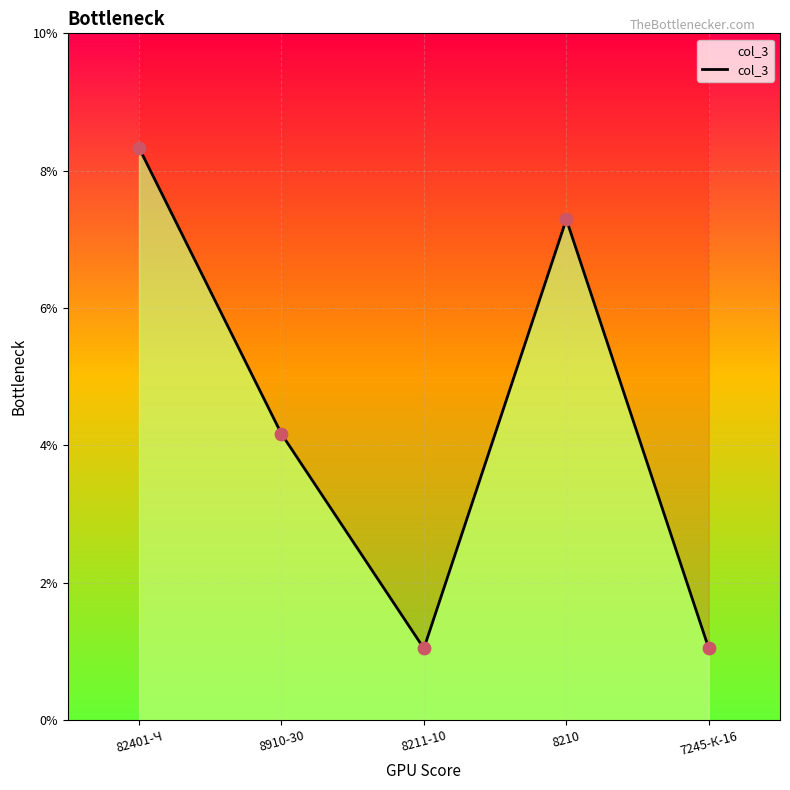

What is the ratio of the value at 8211-10 to the value at 7245-К-16?

1.0